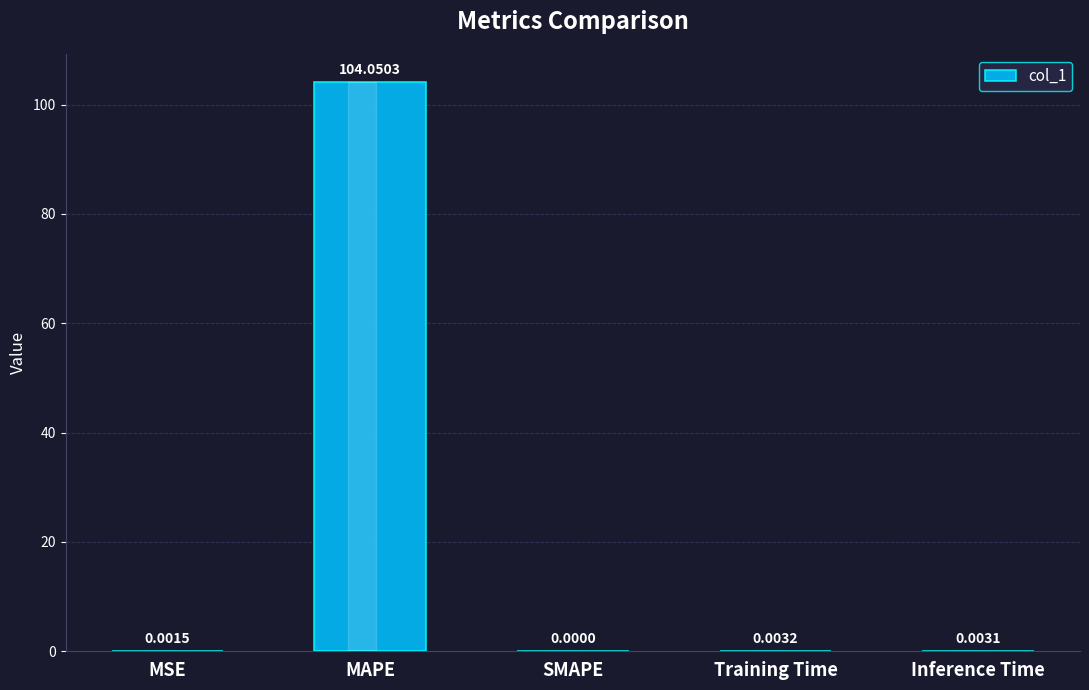

The value at MSE is 0.0. True or false?

True